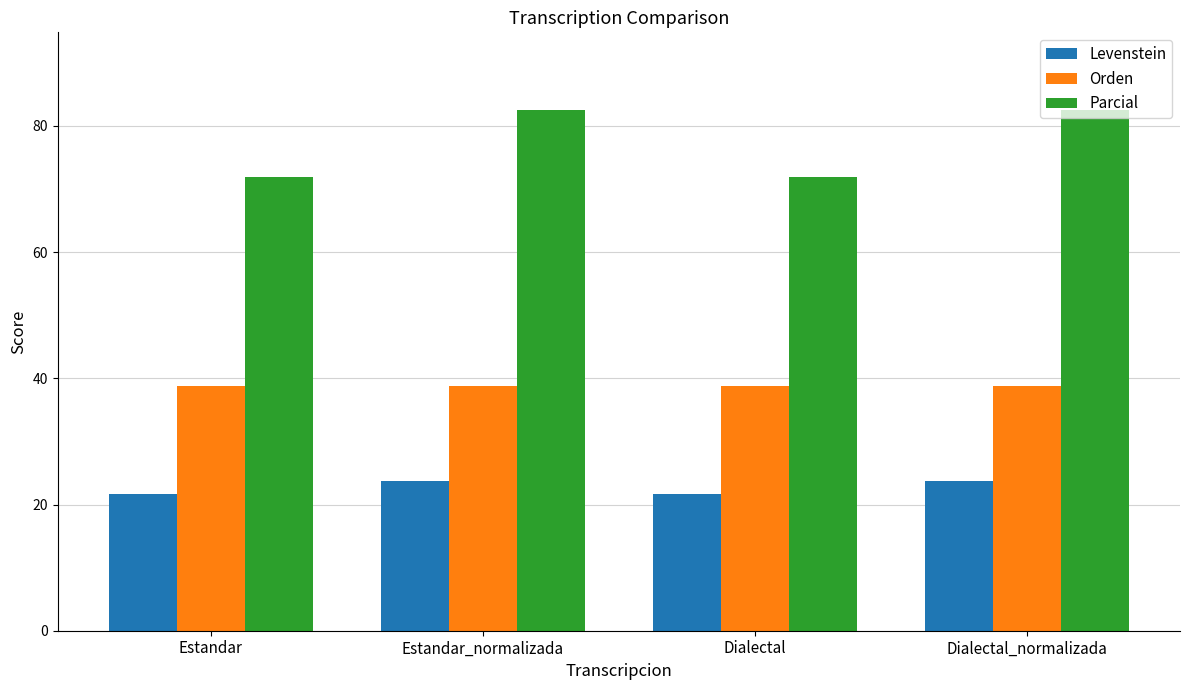

At how many categories does at least one series exceed 54?

4